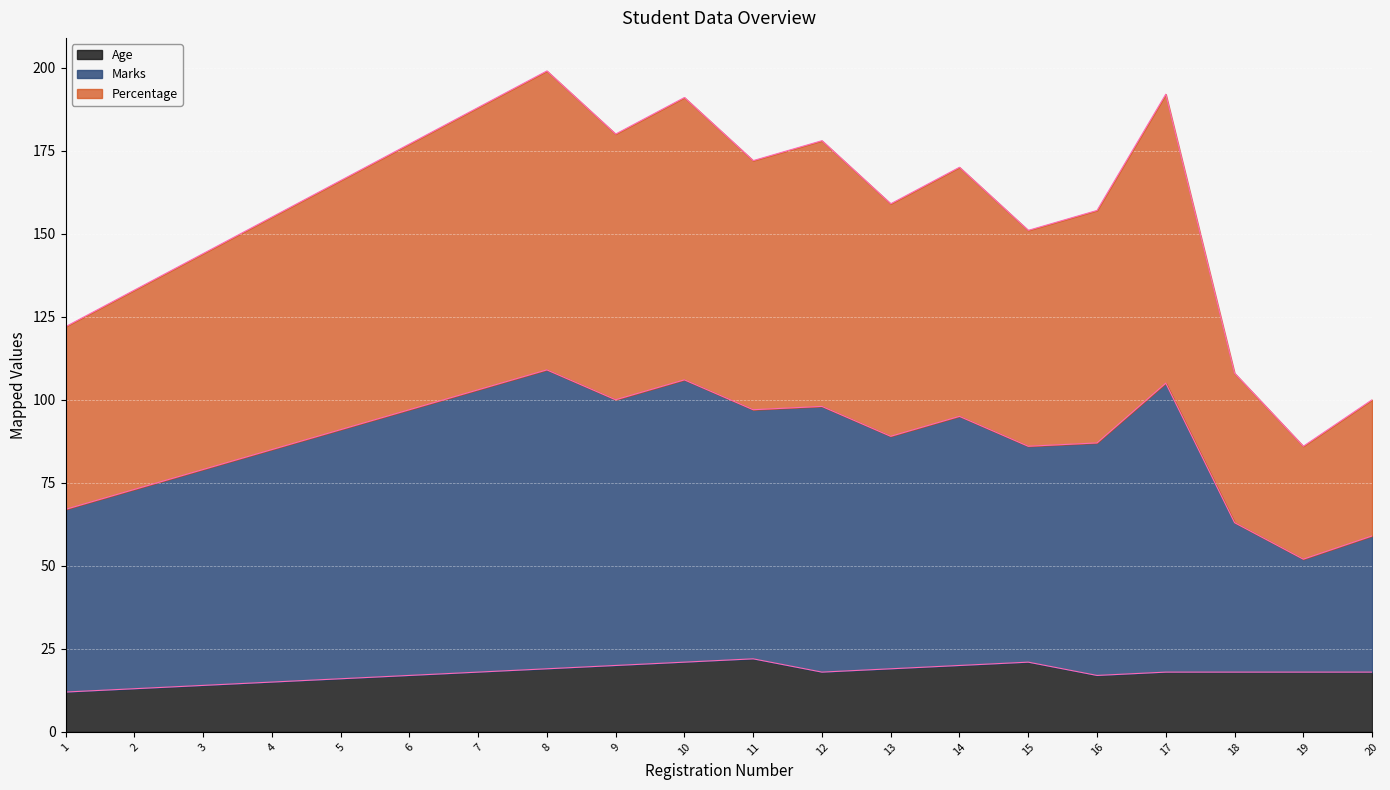

How many data points in Age line are above 18?

7